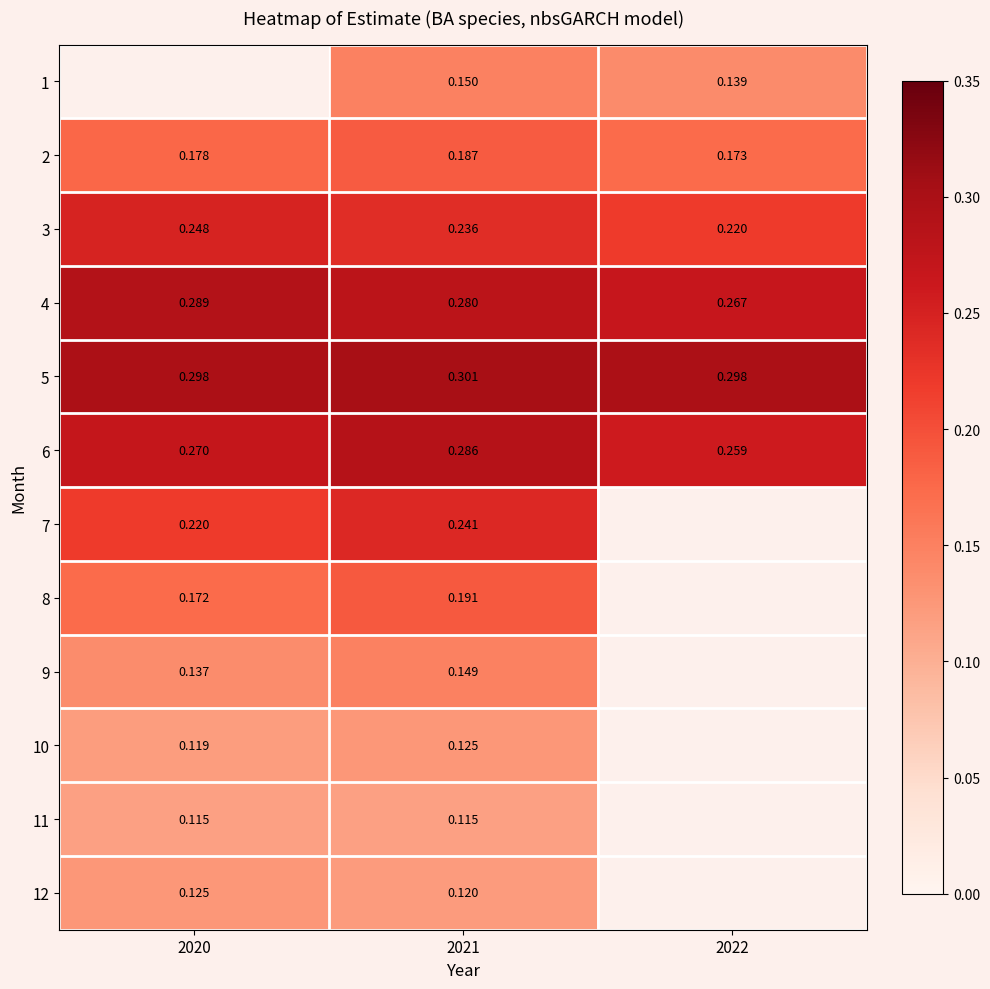

Is the value of 6 at 2022 greater than the value of 5 at 2021?

No